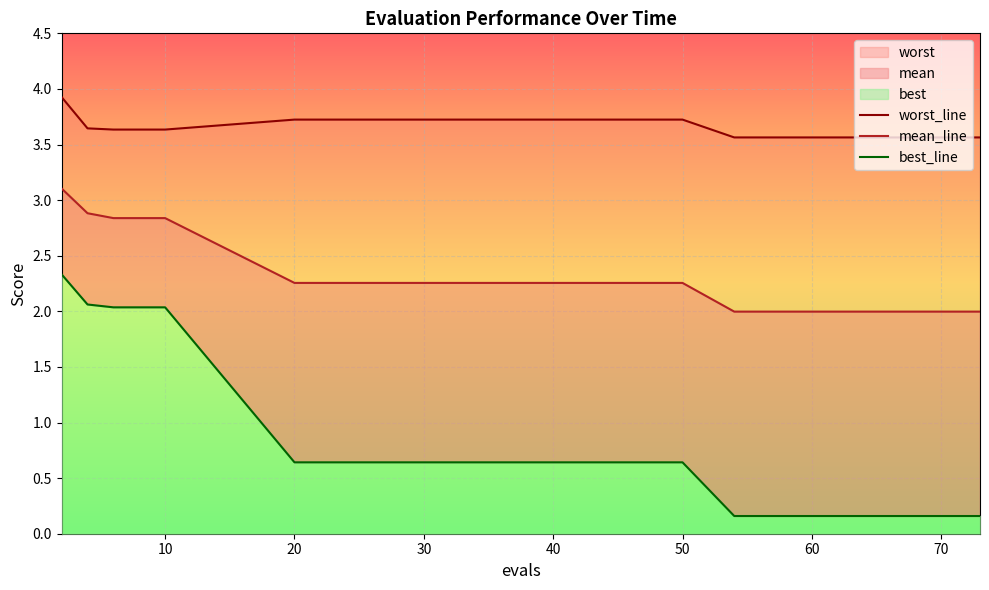

True or false: mean_line and worst_line cross at least once.

False